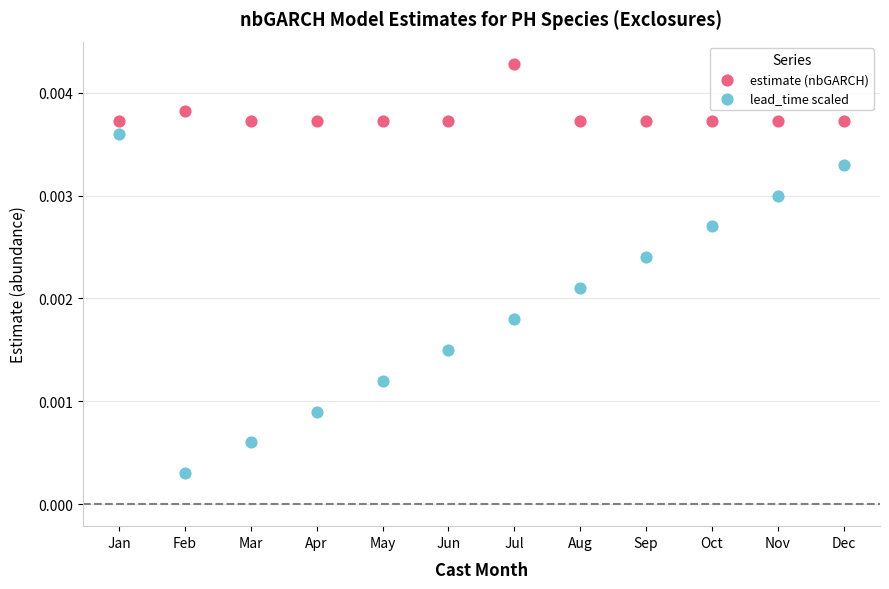

What is the X range (max minus min) for the scatter plot?

11.0